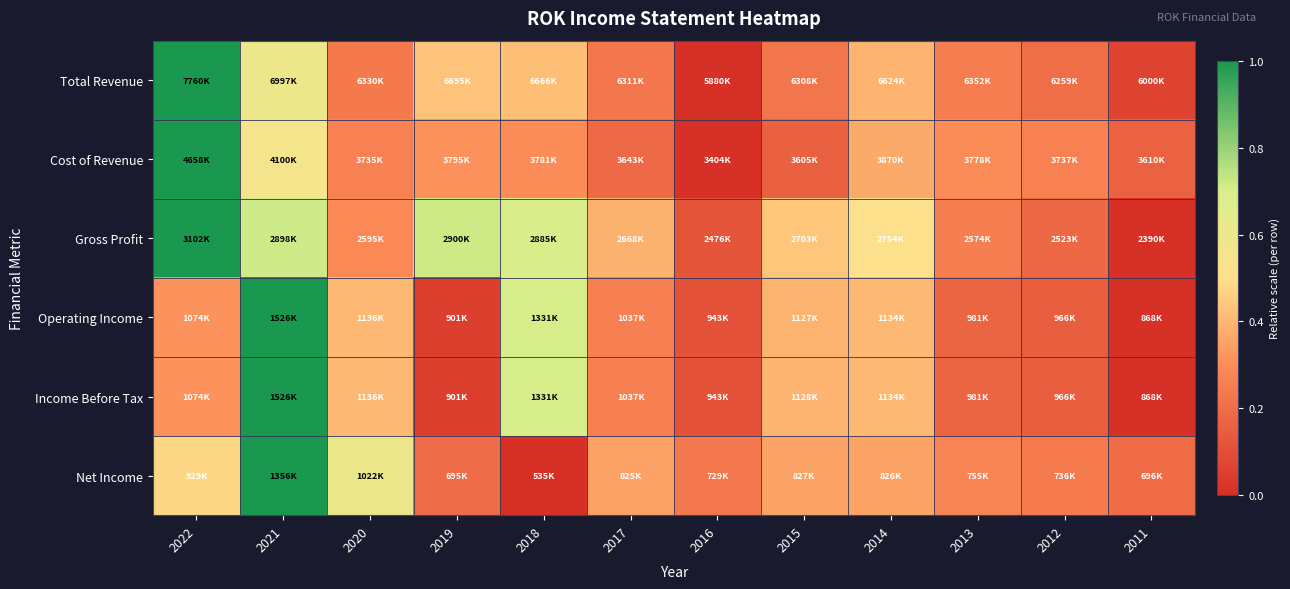

What is the greatest value displayed?

1.0